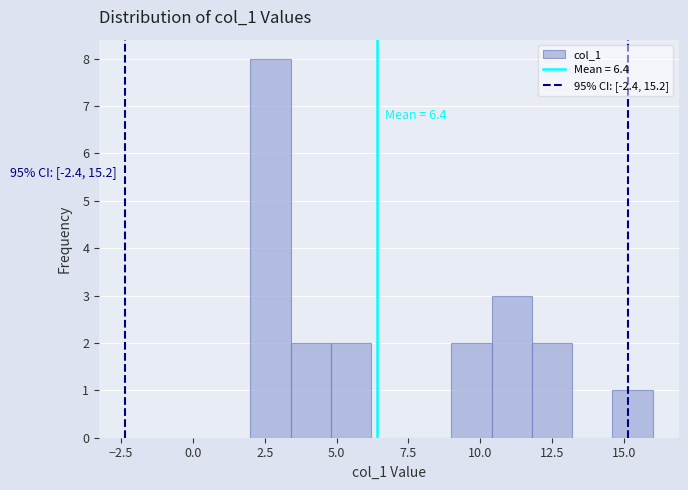

Around what value on the x-axis is the tallest bar? Give the approximate position of its centre, as read against the axis.

2.5